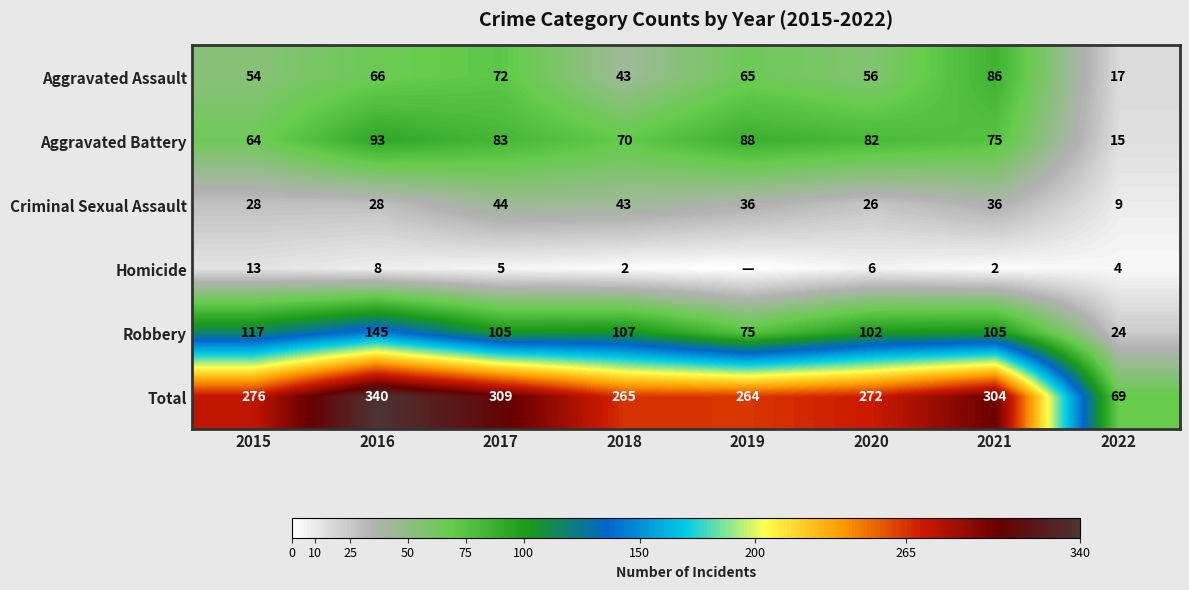

List the labels in order of Total value, largest first.

2016, 2017, 2021, 2015, 2020, 2018, 2019, 2022